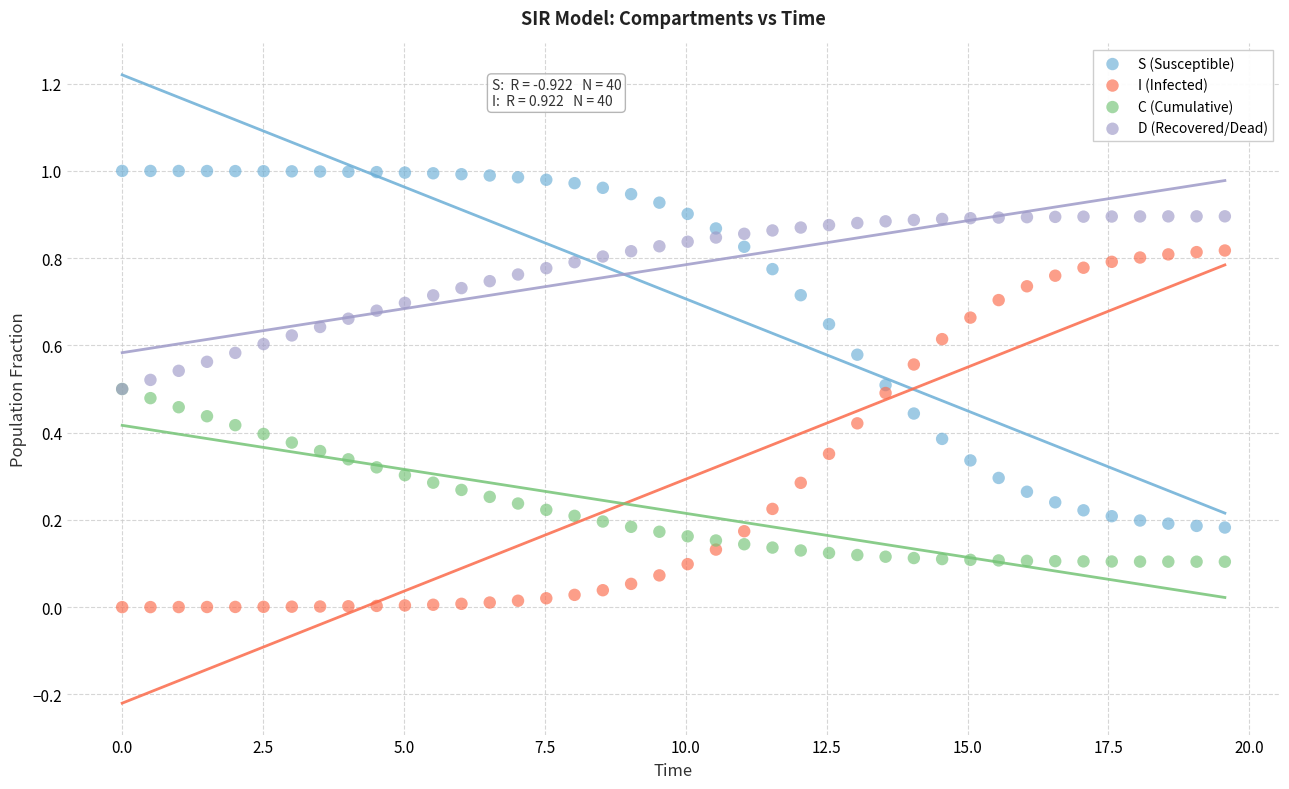

What are all the series names shown in the legend?

S (Susceptible), I (Infected), C (Cumulative), D (Recovered/Dead)